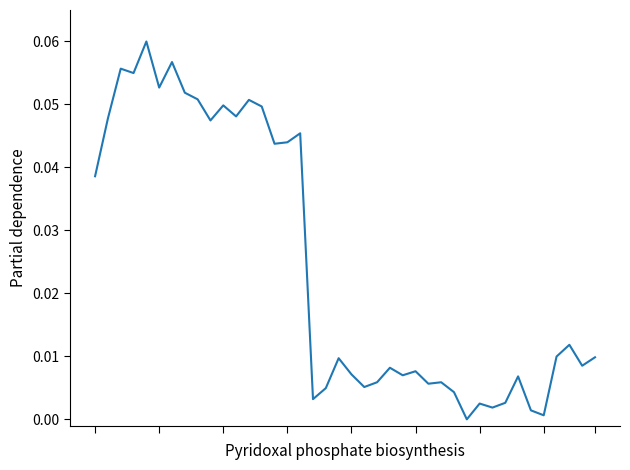

Does the chart have visible grid lines?

No